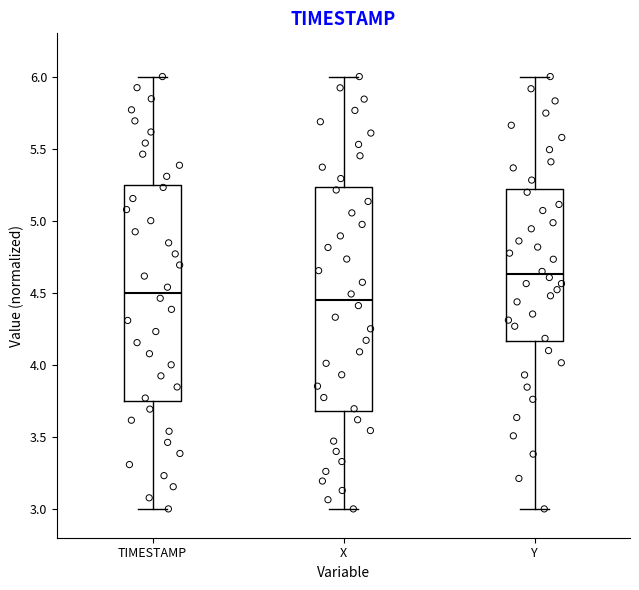

Reading left to right, read every box against the y-axis: the position of its median line, the range the box covers, and the ends of its whiskers. The values are not printed on the chart, so give them approximately, as read against the axis.

TIMESTAMP: median 4.50, box 3.75 to 5.25, whiskers 3.00 to 6.00
X: median 4.45, box 3.70 to 5.25, whiskers 3.00 to 6.00
Y: median 4.65, box 4.15 to 5.20, whiskers 3.00 to 6.00